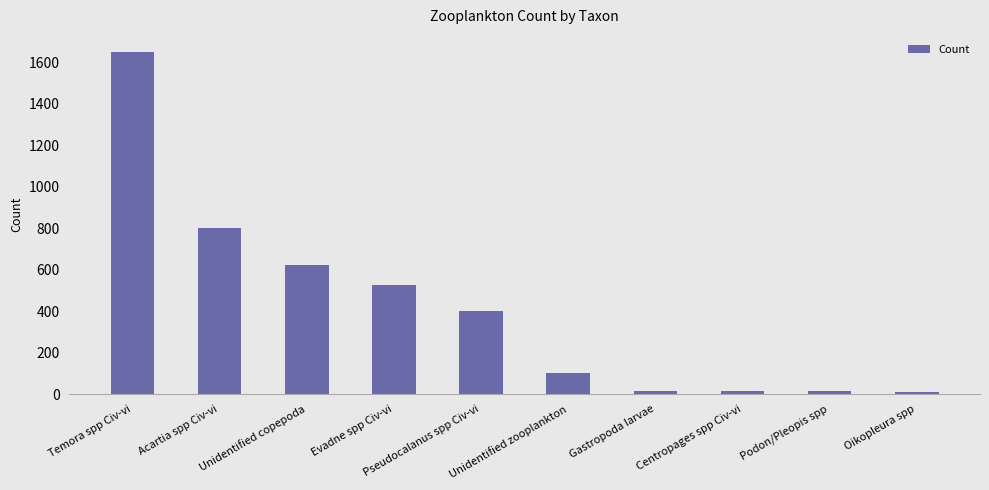

How many data points are less than 399?

5